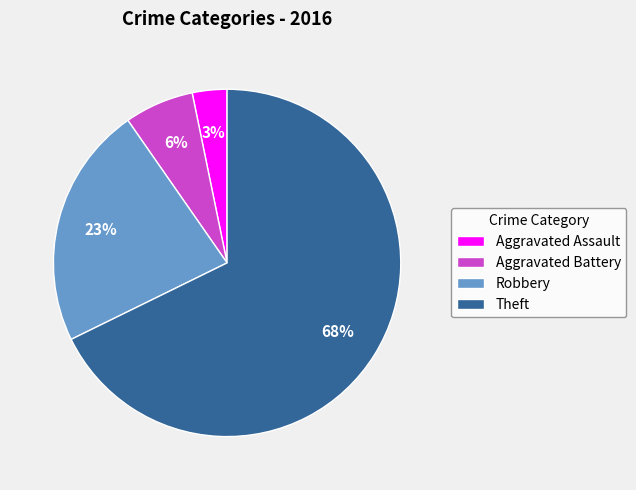

Is there a majority slice in this chart?

Yes